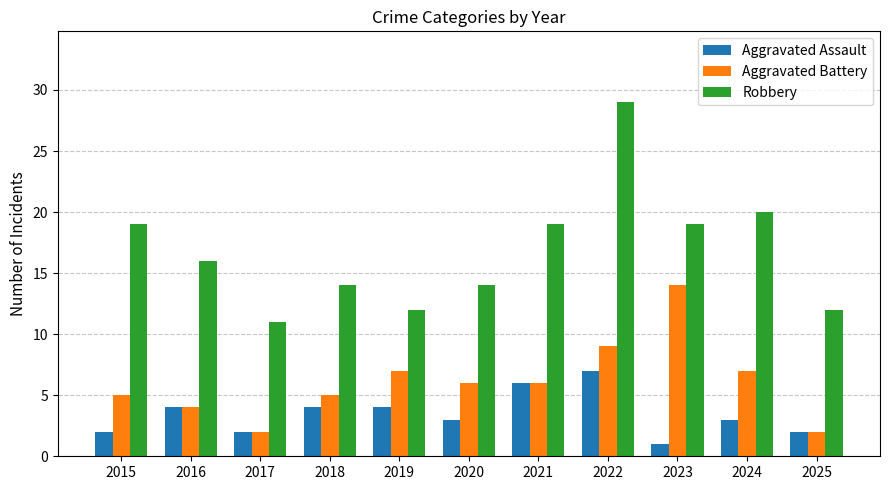

What is the difference between the highest and lowest values at 2015?

17